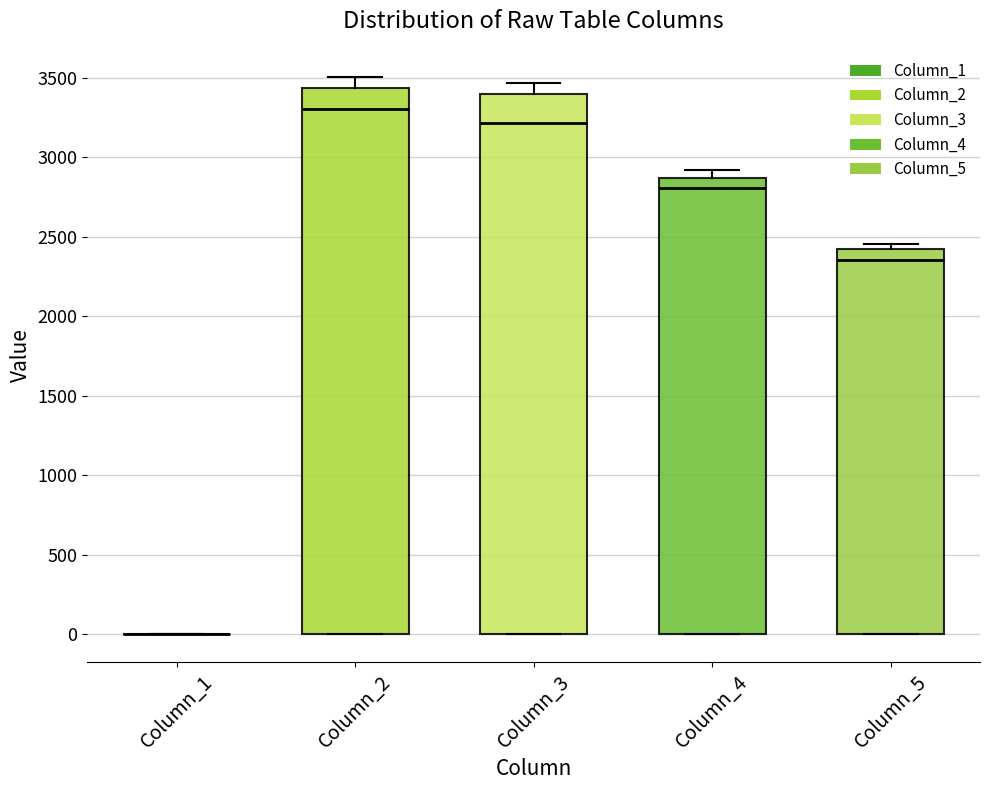

Reading left to right, read every box against the y-axis: the position of its median line, the range the box covers, and the ends of its whiskers. The values are not printed on the chart, so give them approximately, as read against the axis.

Column_1: box collapsed to a line at 0, whiskers 0 to 0
Column_2: median 3300, box 0 to 3450, whiskers 0 to 3500
Column_3: median 3200, box 0 to 3400, whiskers 0 to 3450
Column_4: median 2800, box 0 to 2850, whiskers 0 to 2900
Column_5: median 2350, box 0 to 2400, whiskers 0 to 2450